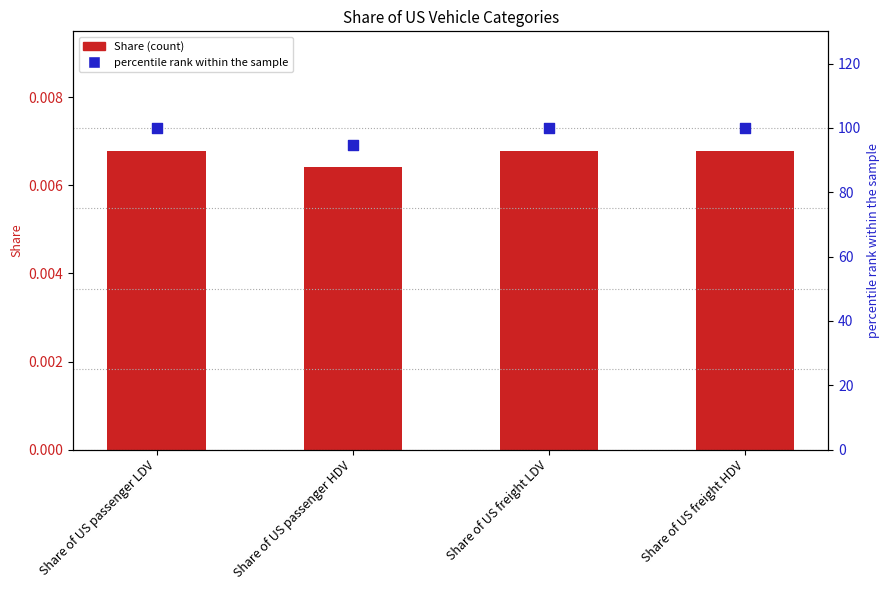

Is the value of percentile rank within the sample at Share of US freight HDV greater than the value of Share at Share of US freight LDV?

Yes